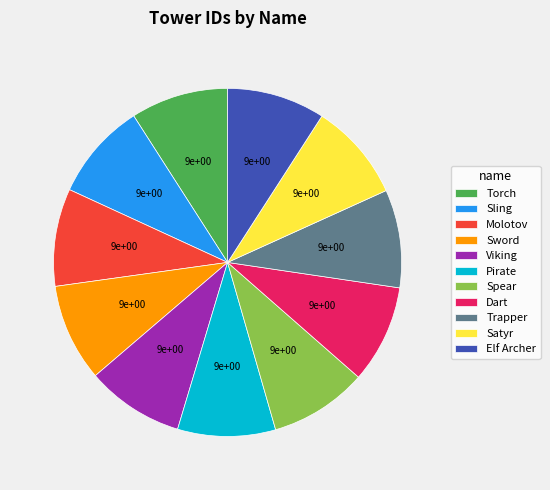

Approximately how many times larger is the value at Molotov compared to Elf Archer?

1.0